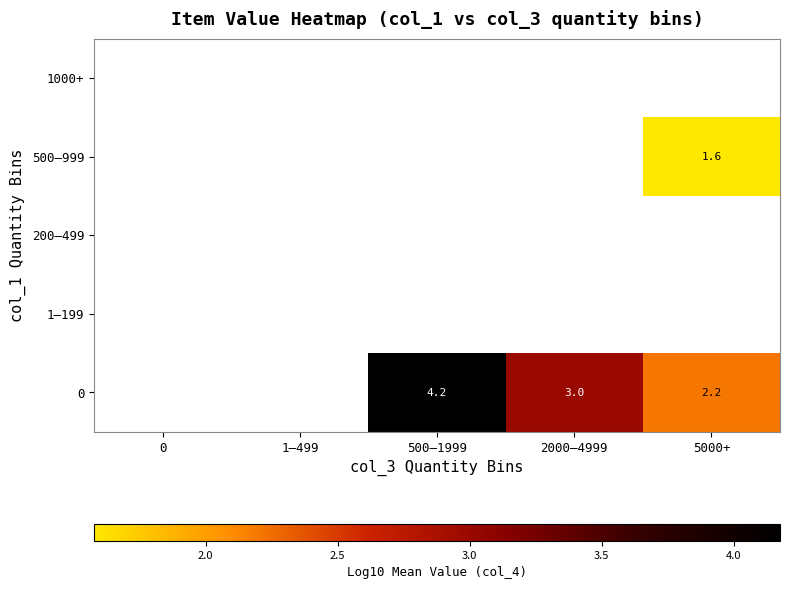

Which has a higher value, 5000+ or 500–1999?

500–1999